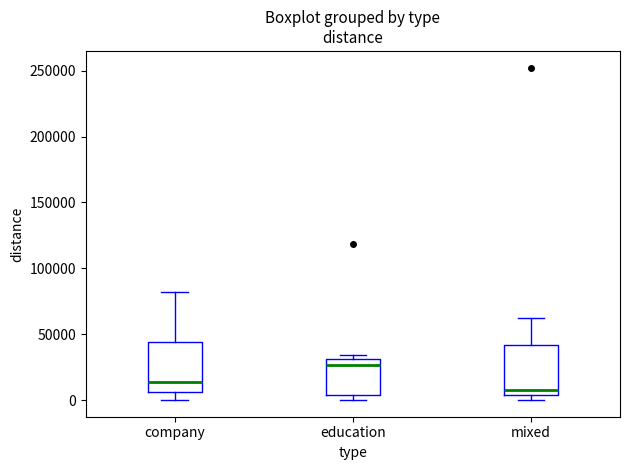

Which box has the lowest median line?

mixed